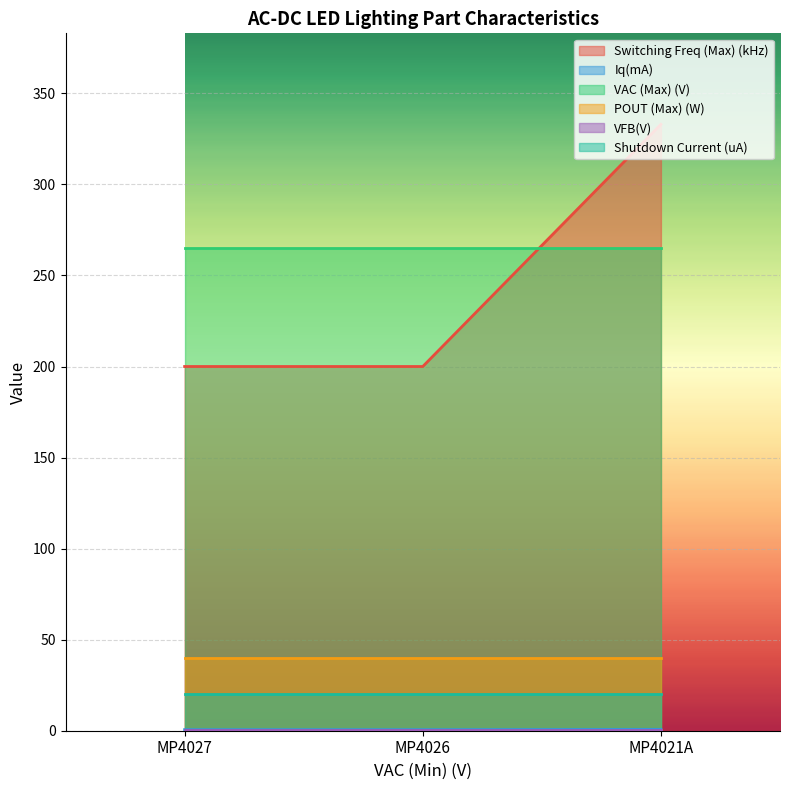

Is the value of VAC (Max) (V) at MP4026 greater than the value of Iq(mA) at MP4021A?

Yes